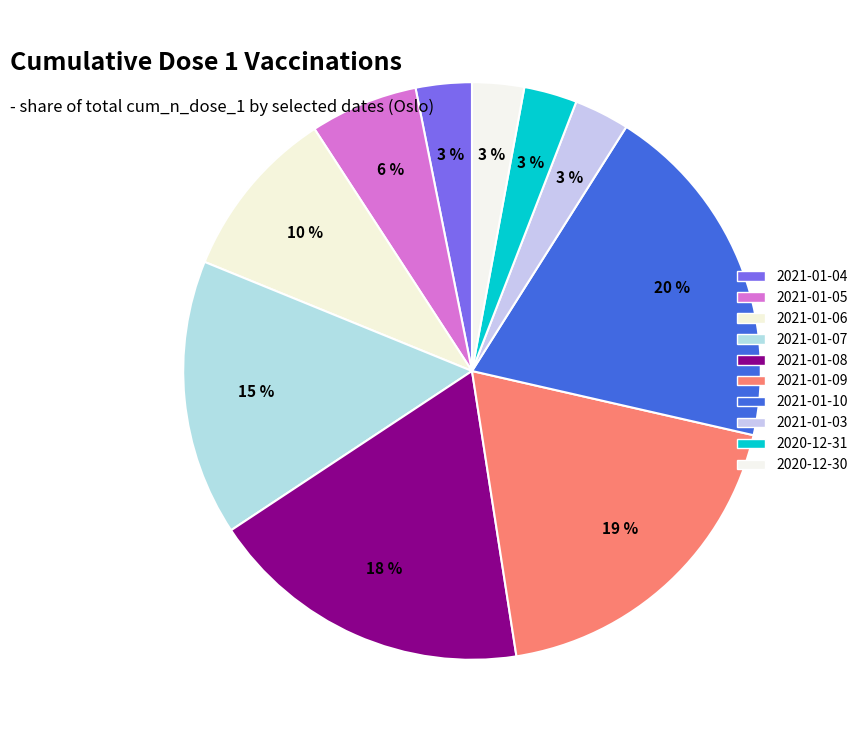

How many segments does this pie chart have?

10